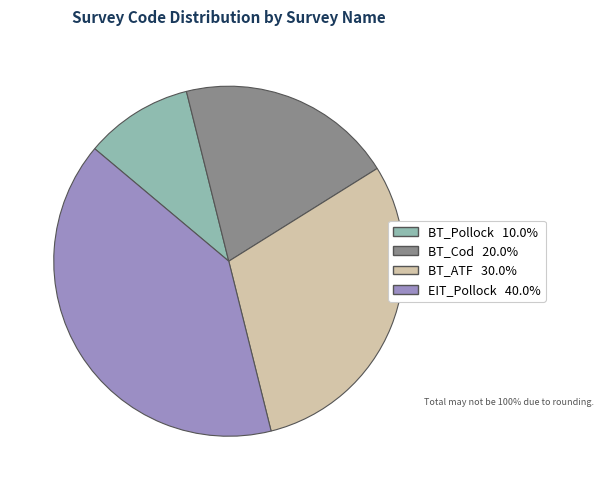

What is the ratio of the value at BT_ATF to the value at BT_Pollock?

3.0